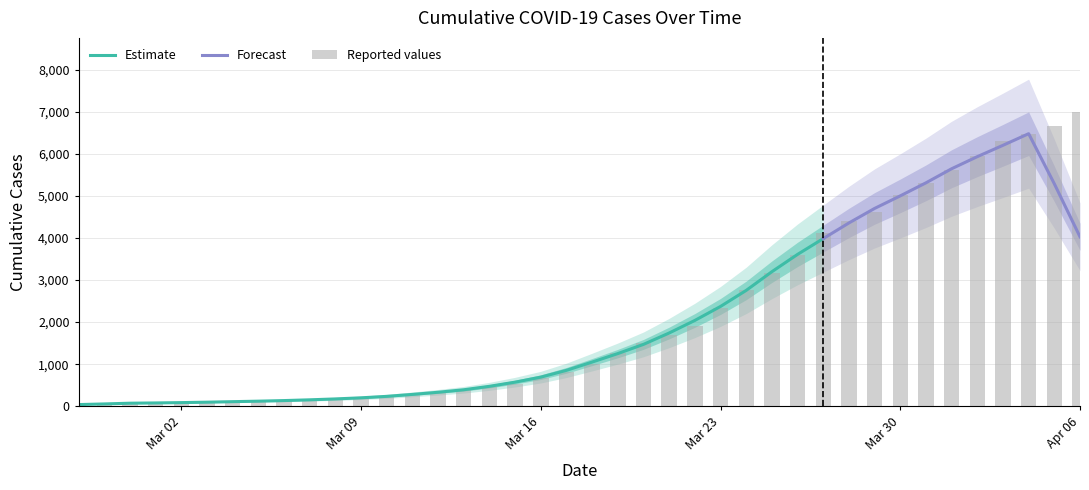

Does the chart contain stacked bars?

No